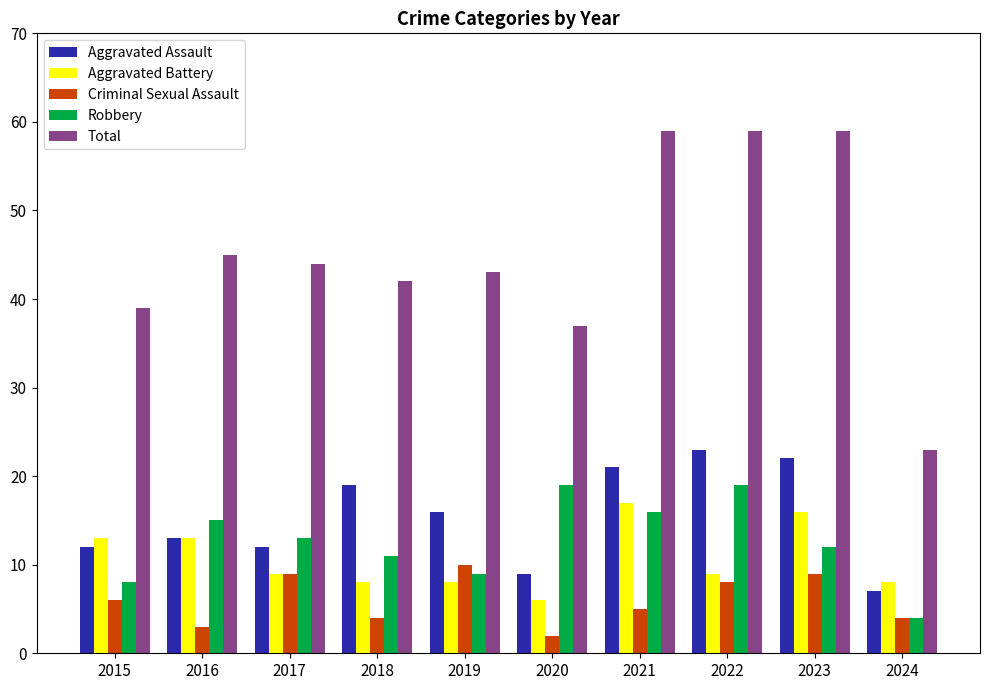

What are all the series names shown in the legend?

Aggravated Assault, Aggravated Battery, Criminal Sexual Assault, Robbery, Total